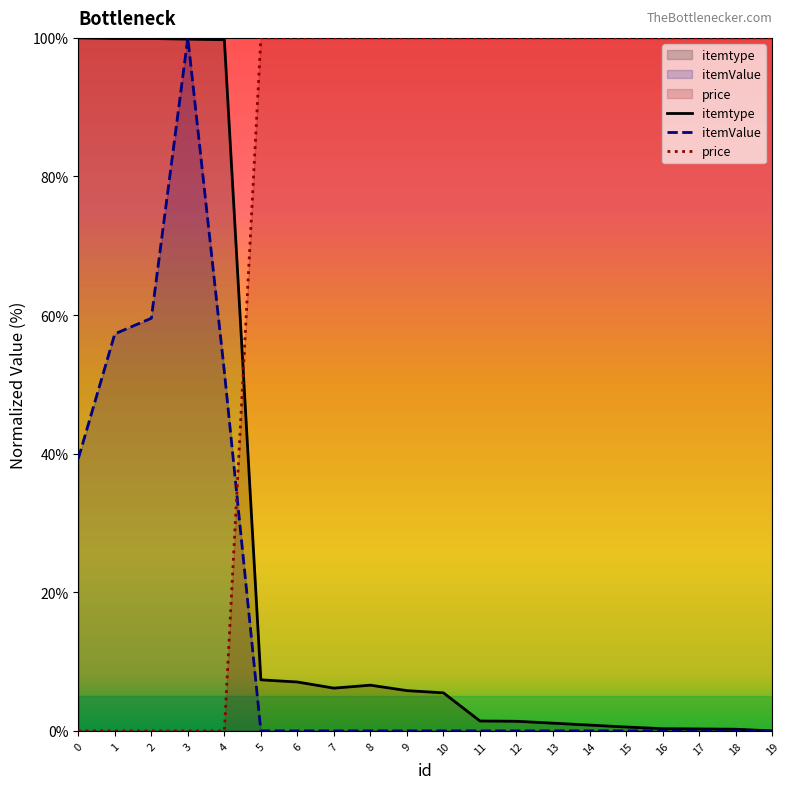

What is the value of the itemValue point at the 1st from the left?

39.3